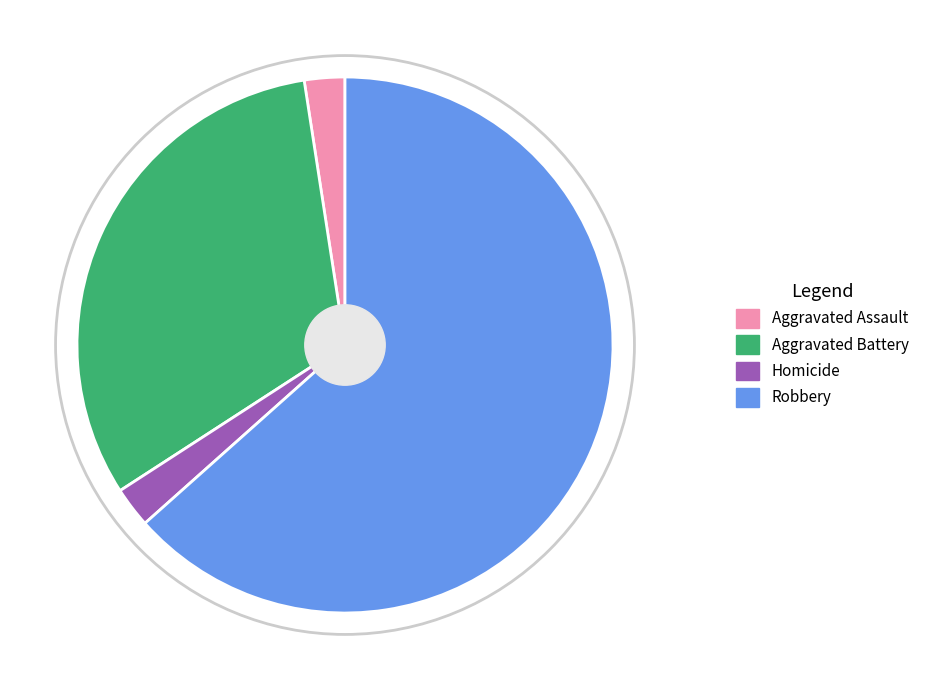

Does Aggravated Assault account for over 50% of the chart?

No